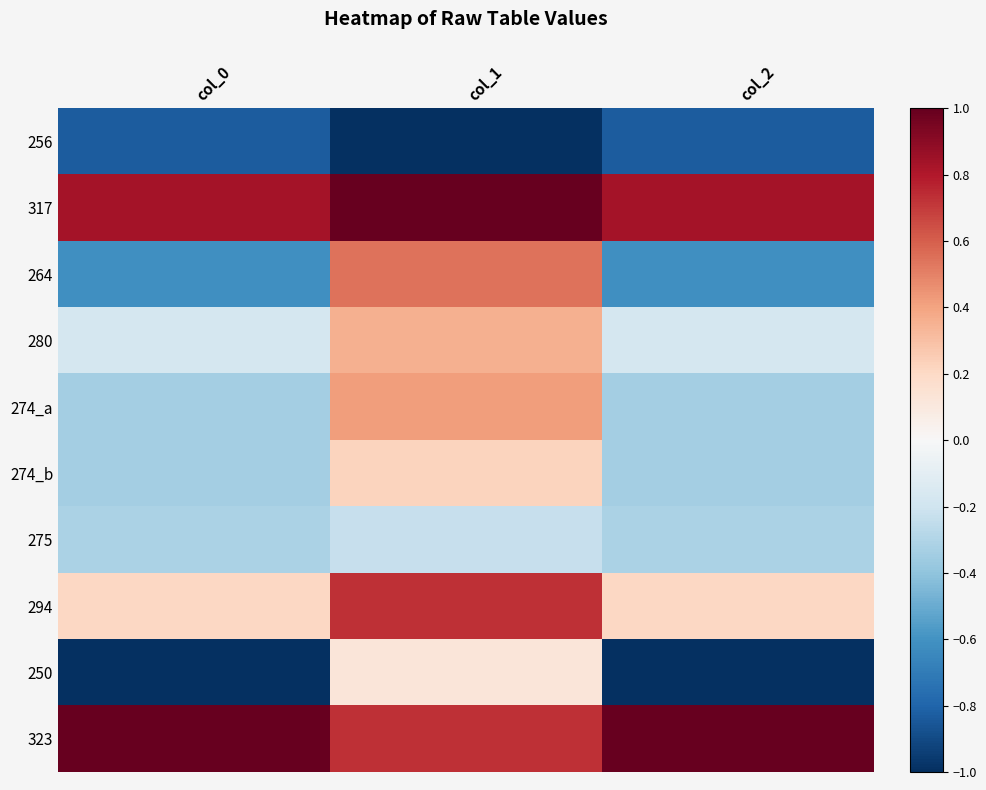

Which series changed the most between col_0 and col_1?

264